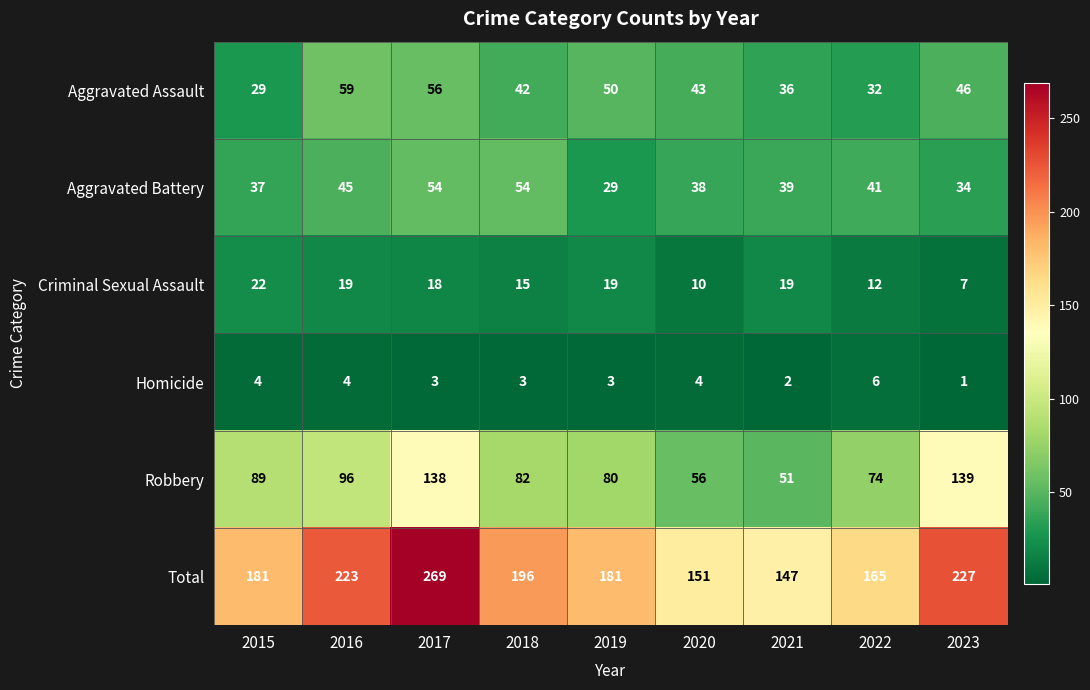

What is the difference between the highest and lowest values at 2021?

145